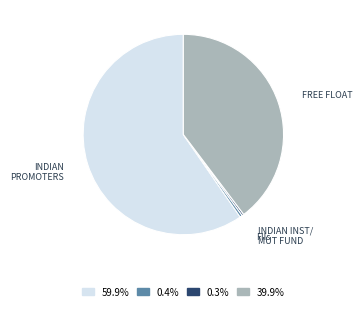

Combined, do 39.9% and 0.4% account for over 50%?

No